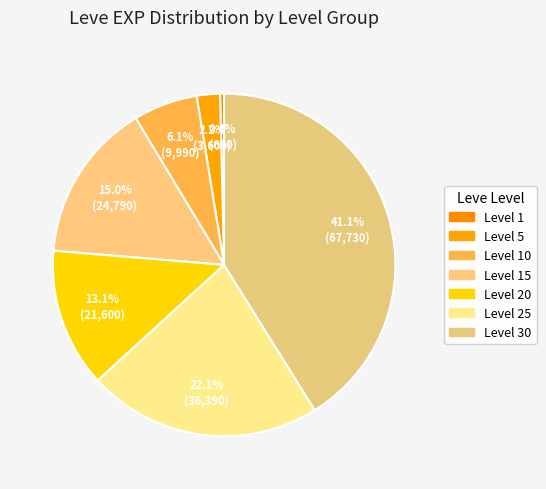

Count the number of slices in the pie.

7